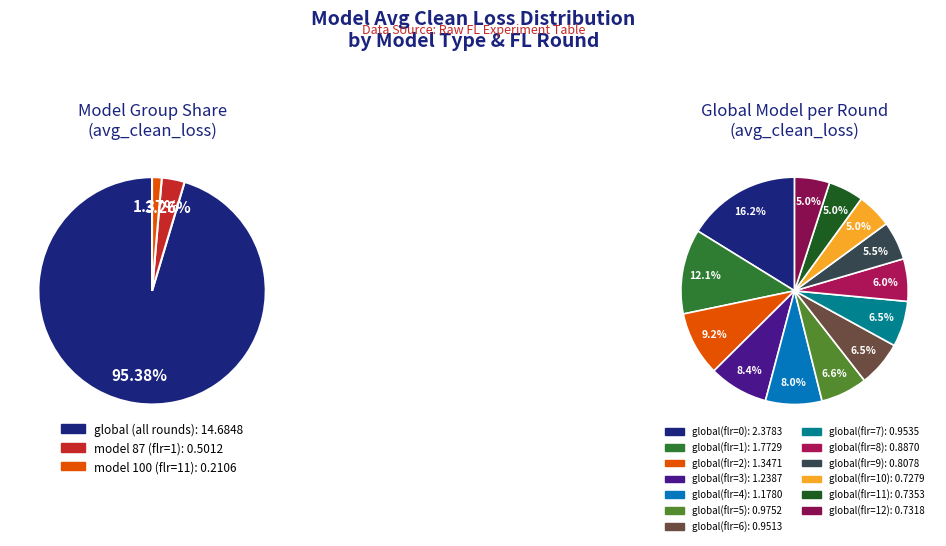

To the nearest percent, what is the combined percentage of 87(flr=1) and global(flr=4)?

11%